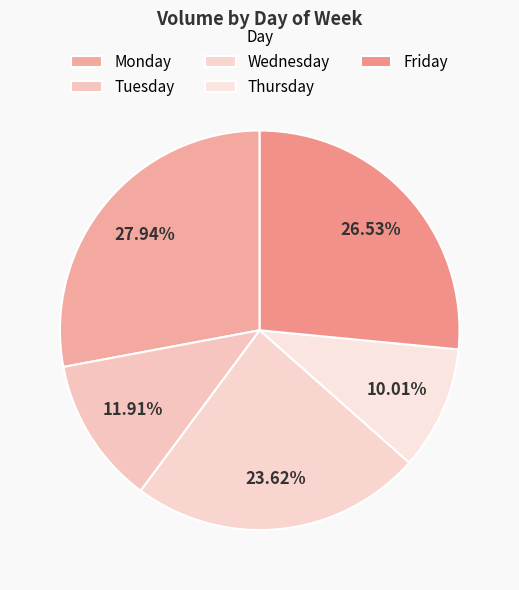

What is the change in value from Tuesday to Wednesday?

+470061